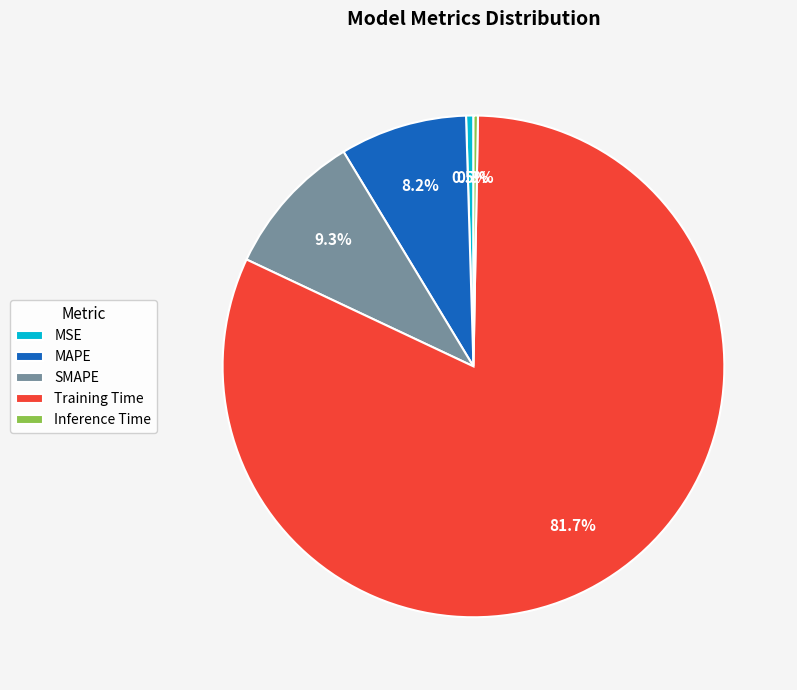

Which has a higher value, MAPE or SMAPE?

SMAPE